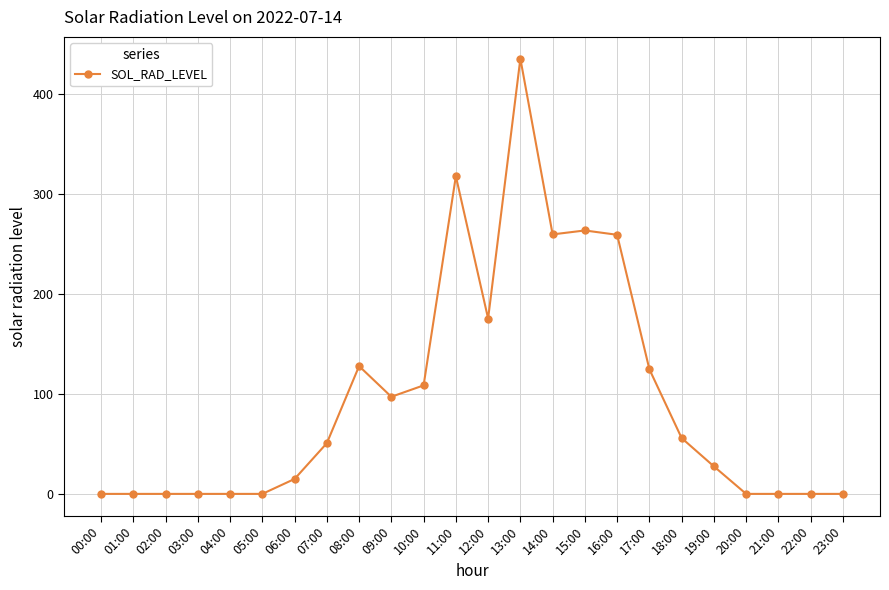

True or false: there are more than 1 points higher than both neighbors.

True